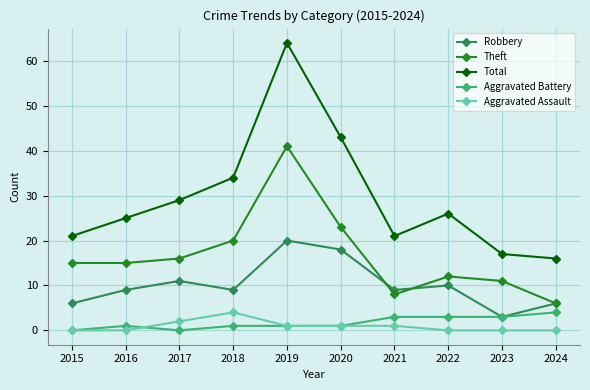

What is the sum of all Total values?

296